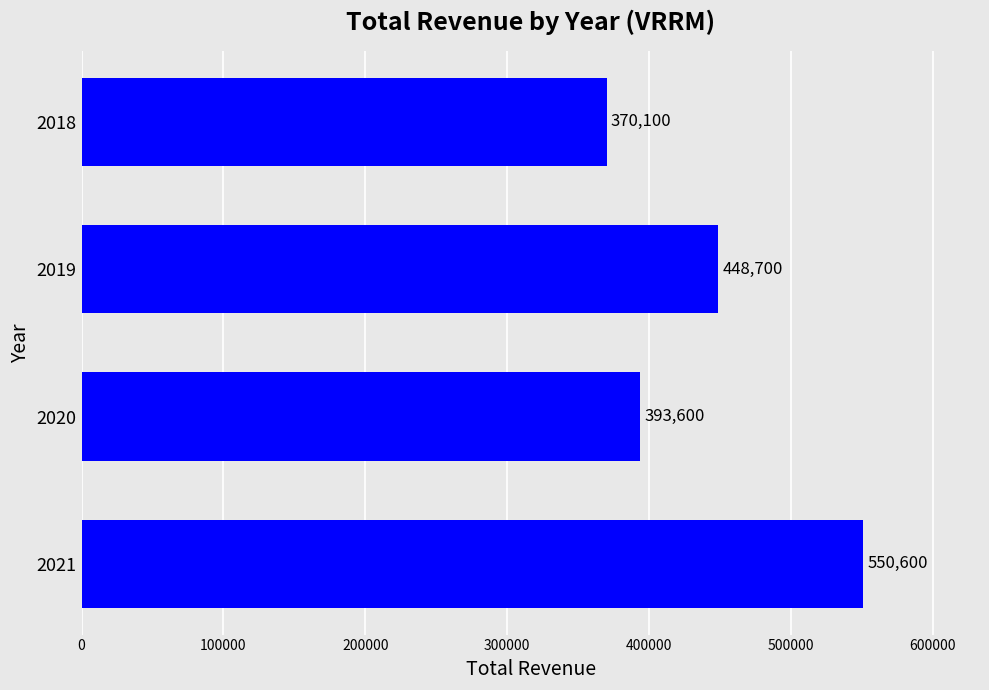

The value at 2021 is 550600. True or false?

True